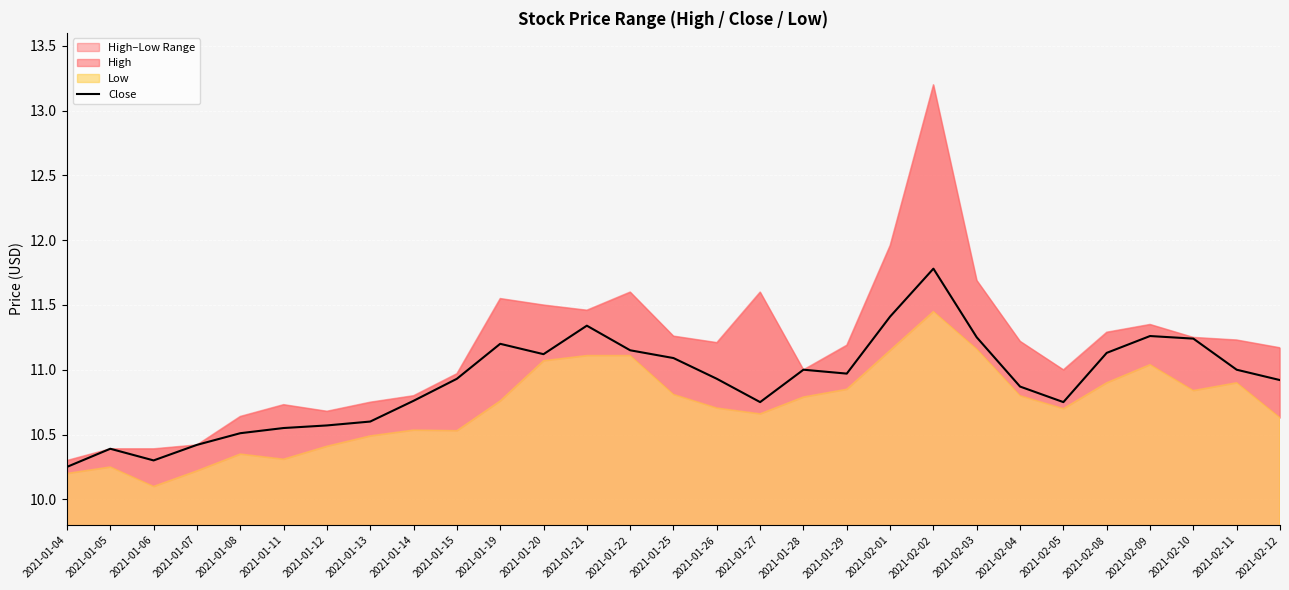

True or false: the data shows 11.3 at 2021-02-09.

True